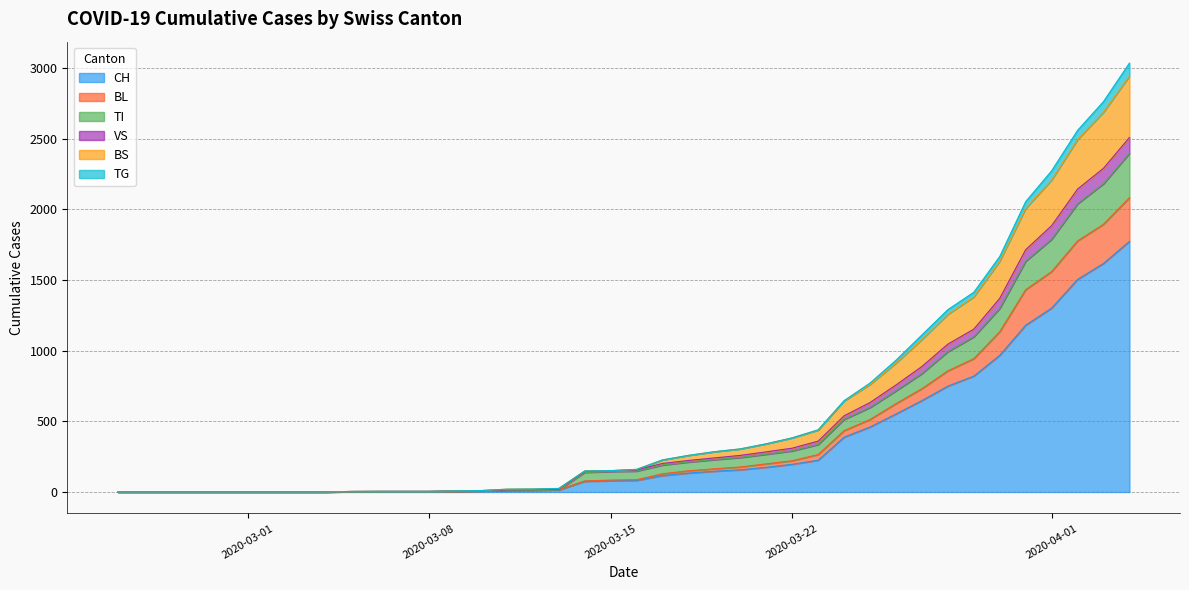

What is the label of the 15th point from the left?

2020-03-10